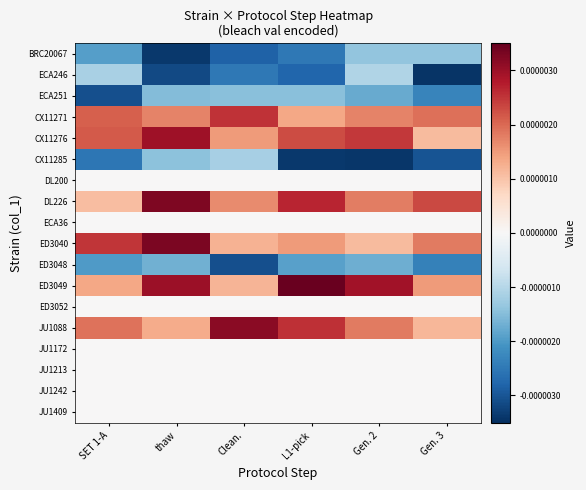

Between Clean. and Gen. 3, which series saw the biggest shift?

JU1088